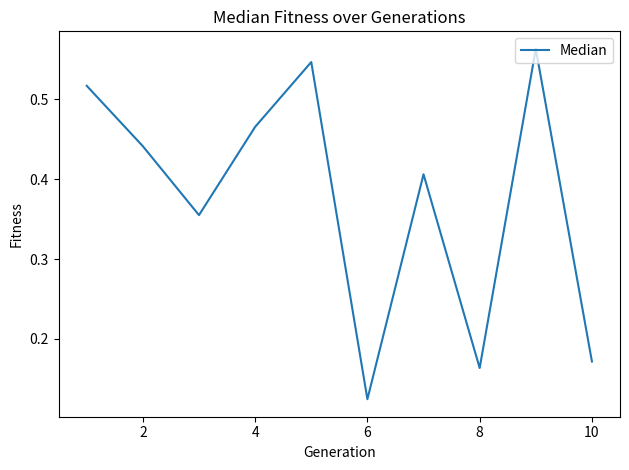

How many lines are shown in the chart?

1